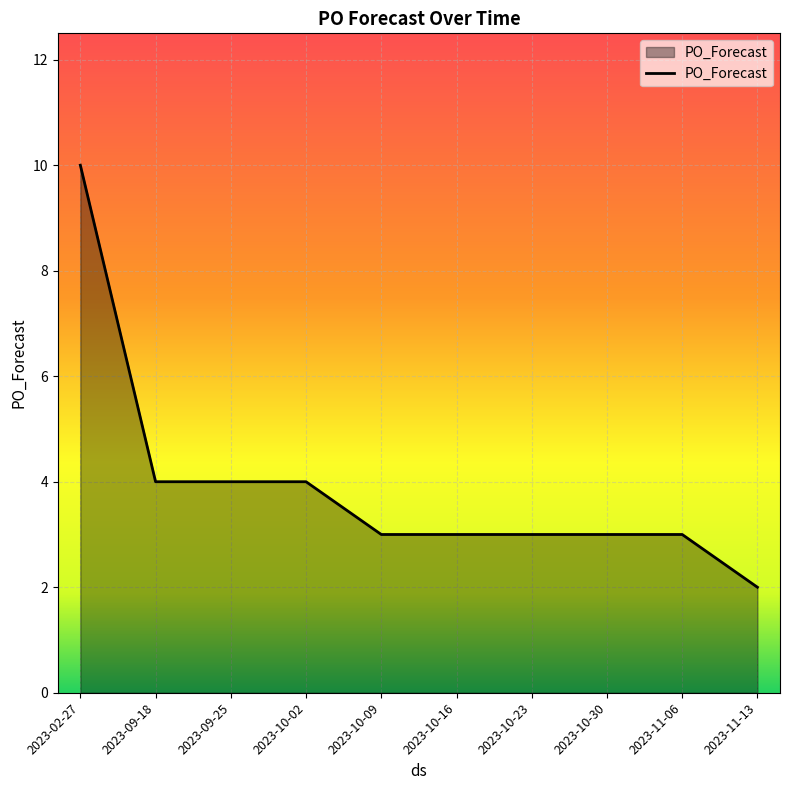

What is the ratio of the value at 2023-02-27 to the value at 2023-10-09?

3.3